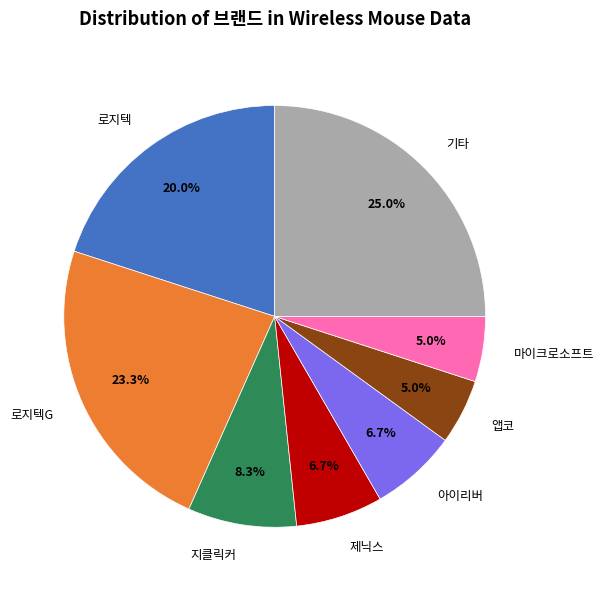

What is the largest slice in the pie chart?

기타